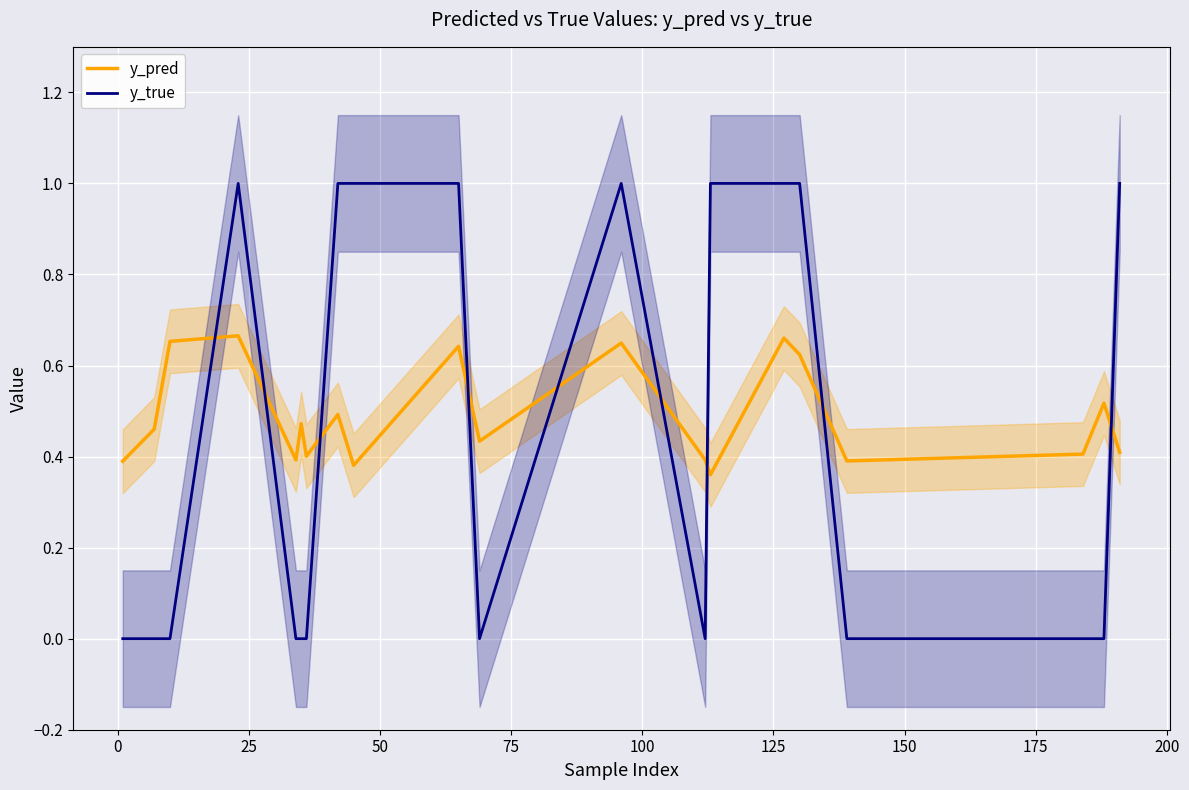

After their last crossing, which series has the higher values: y_pred or y_true?

y_true